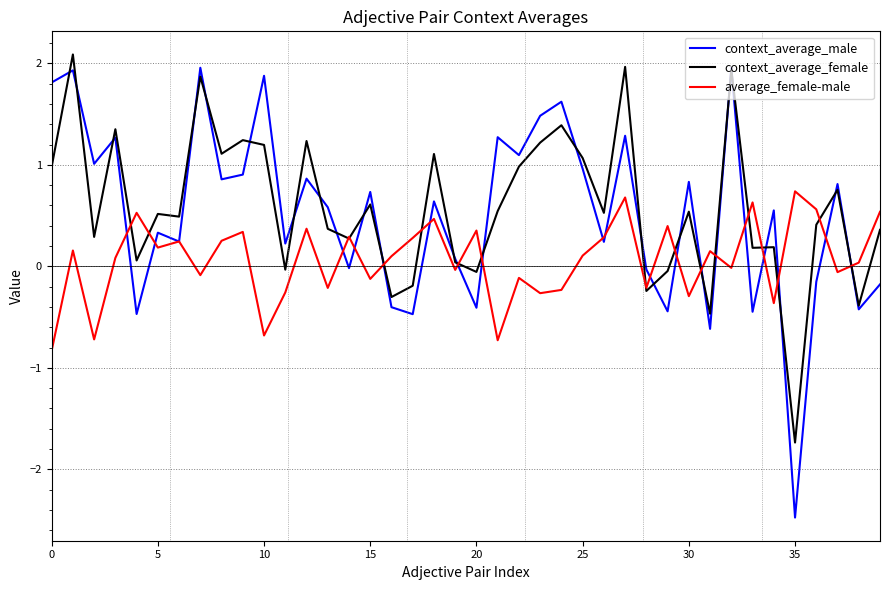

What is the maximum value for average_female-male?

0.7